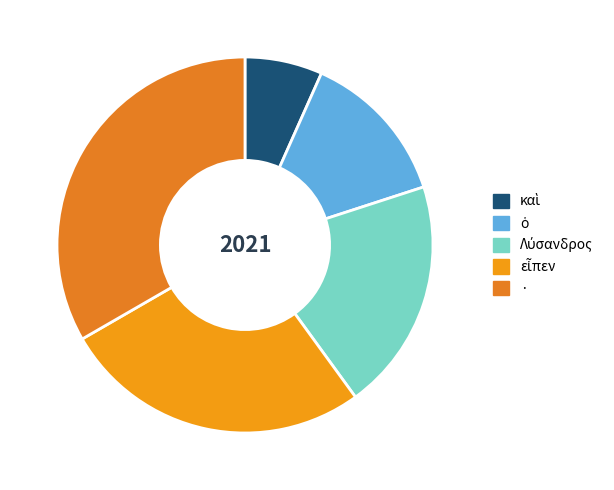

What is the change in value from ὁ to Λύσανδρος?

+1